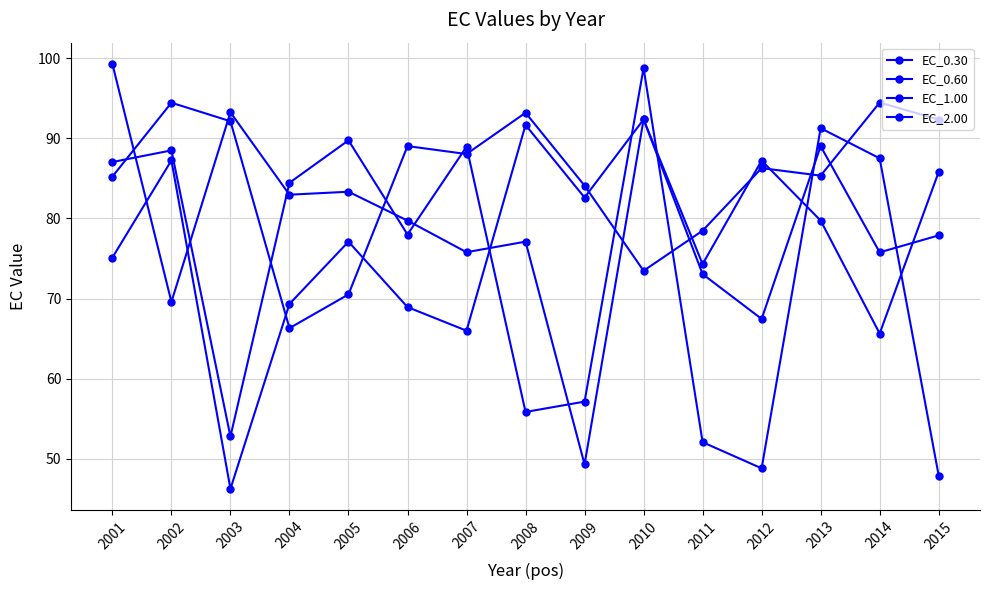

The EC_1.00 series shows 36.0 at 2013. True or false?

False